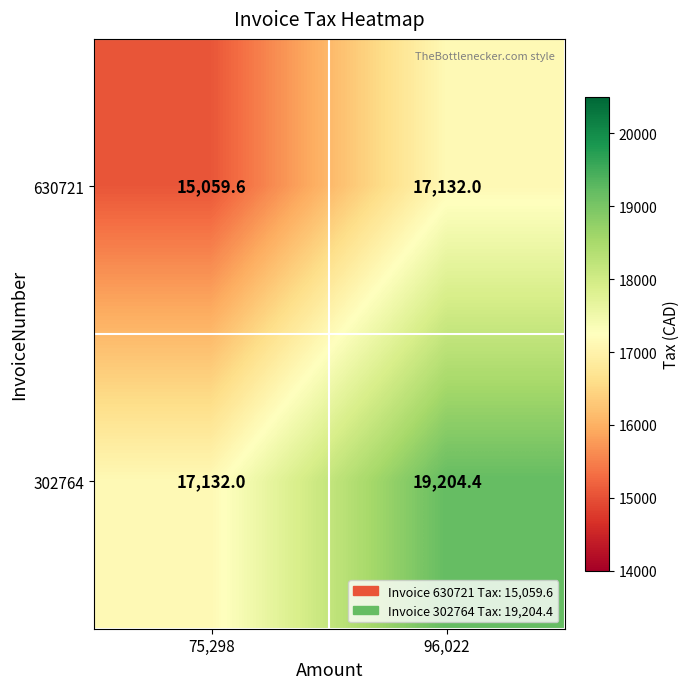

What is the spread (max minus min) of values at 96,022?

2072.4